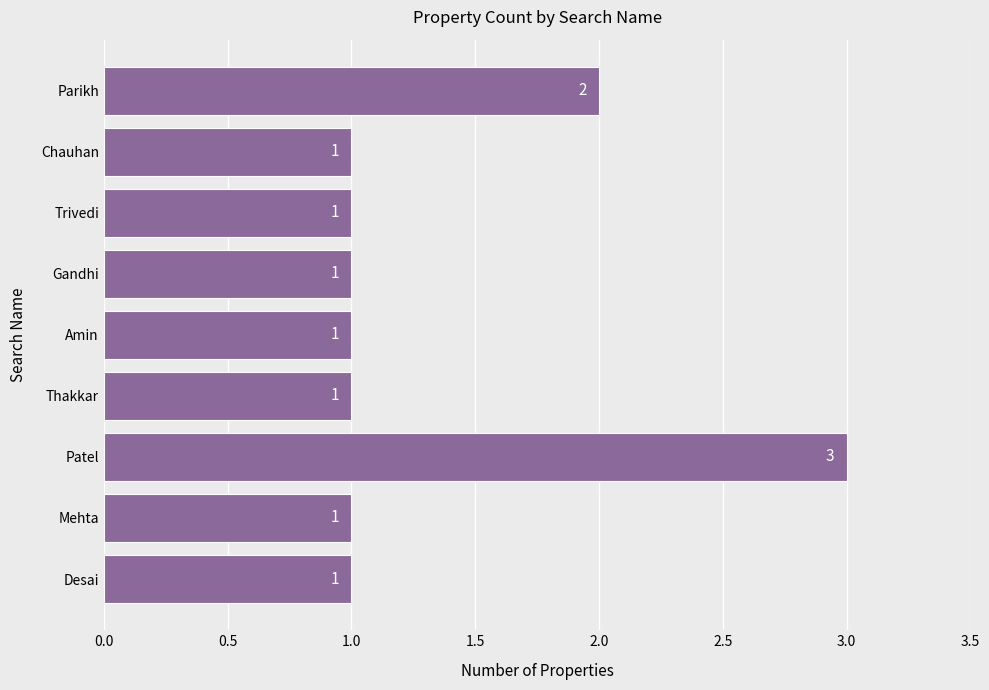

Reading top to bottom, what are all the values shown in this chart?

2	1	1	1	1	1	3	1	1